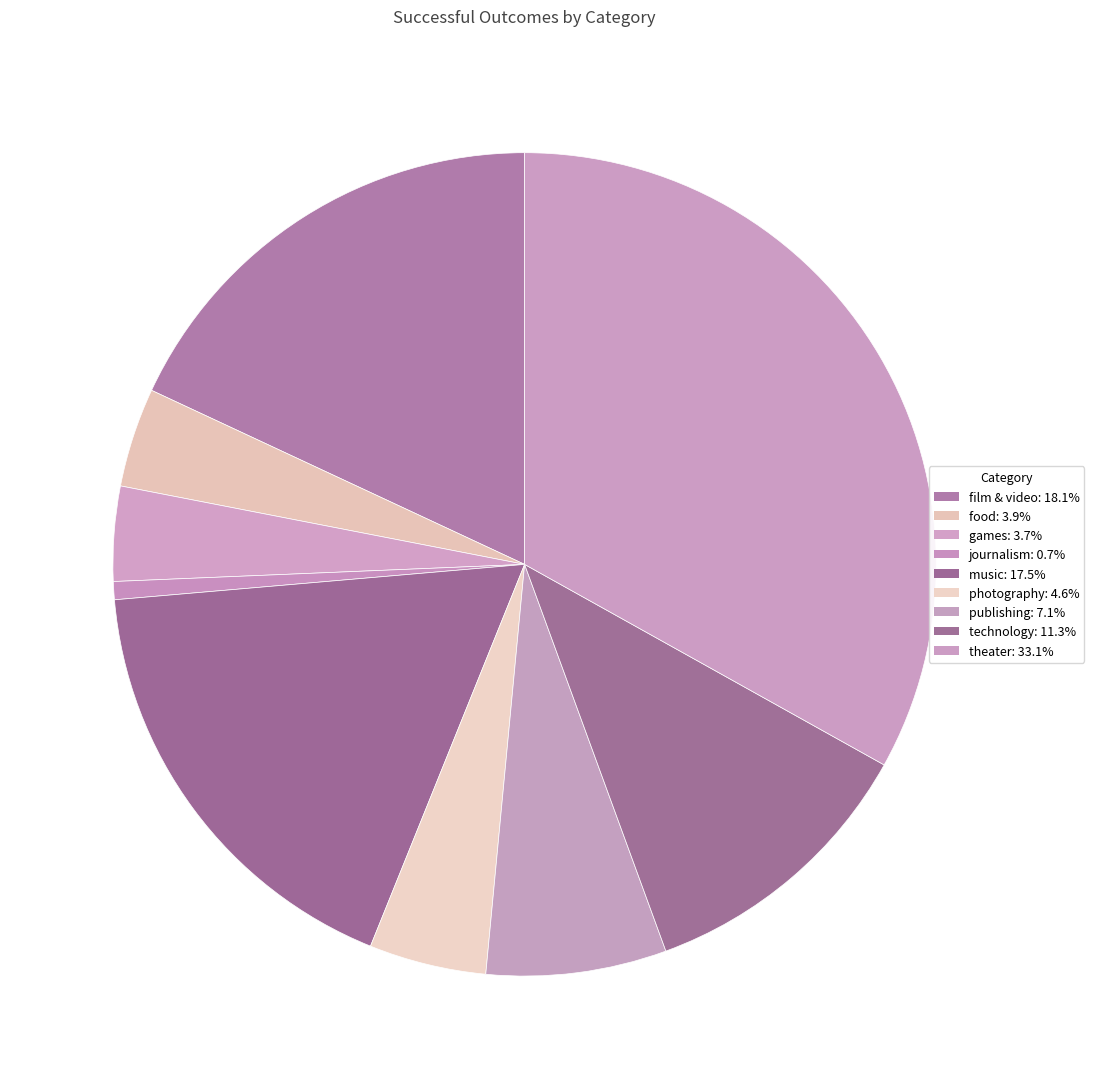

How many slices are in this pie chart?

9